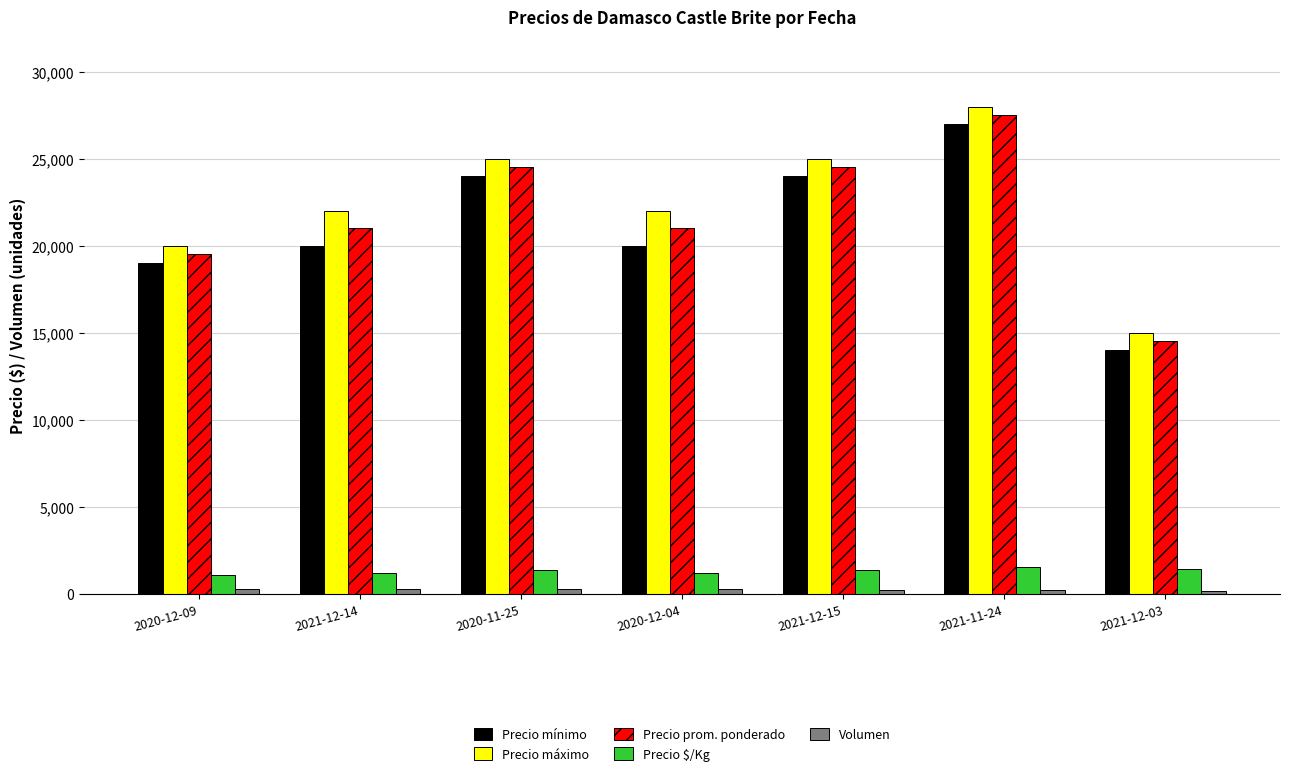

What is the minimum value for Precio prom. ponderado?

14500